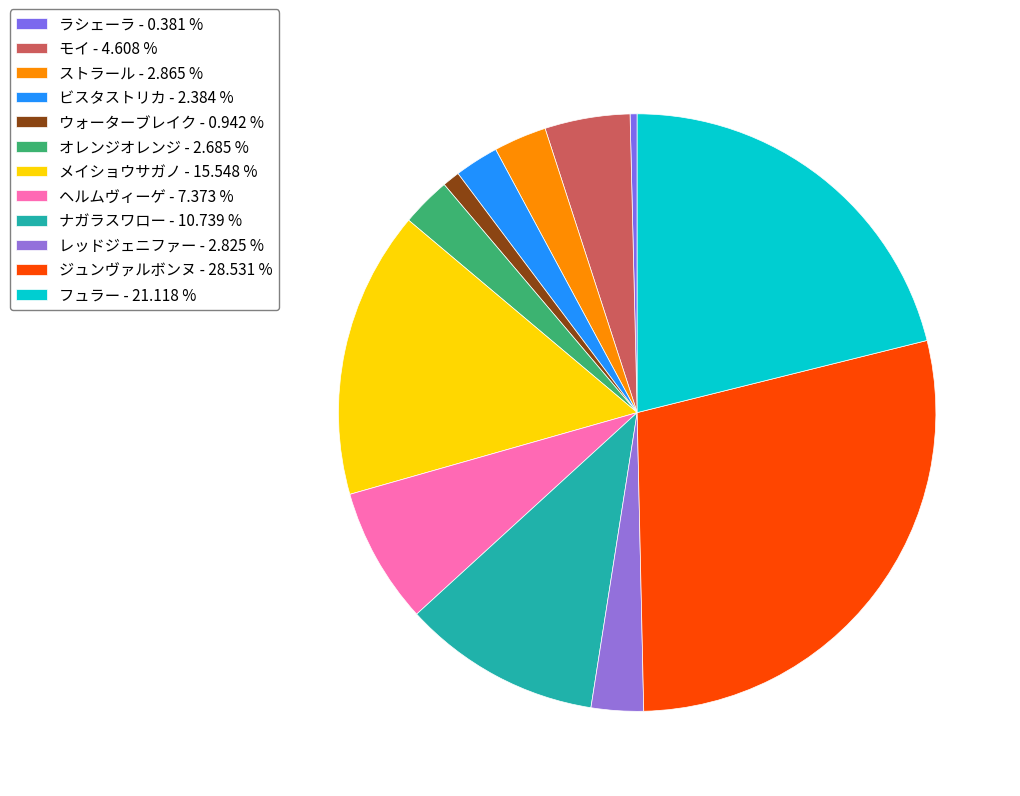

Does any single category account for the majority?

No